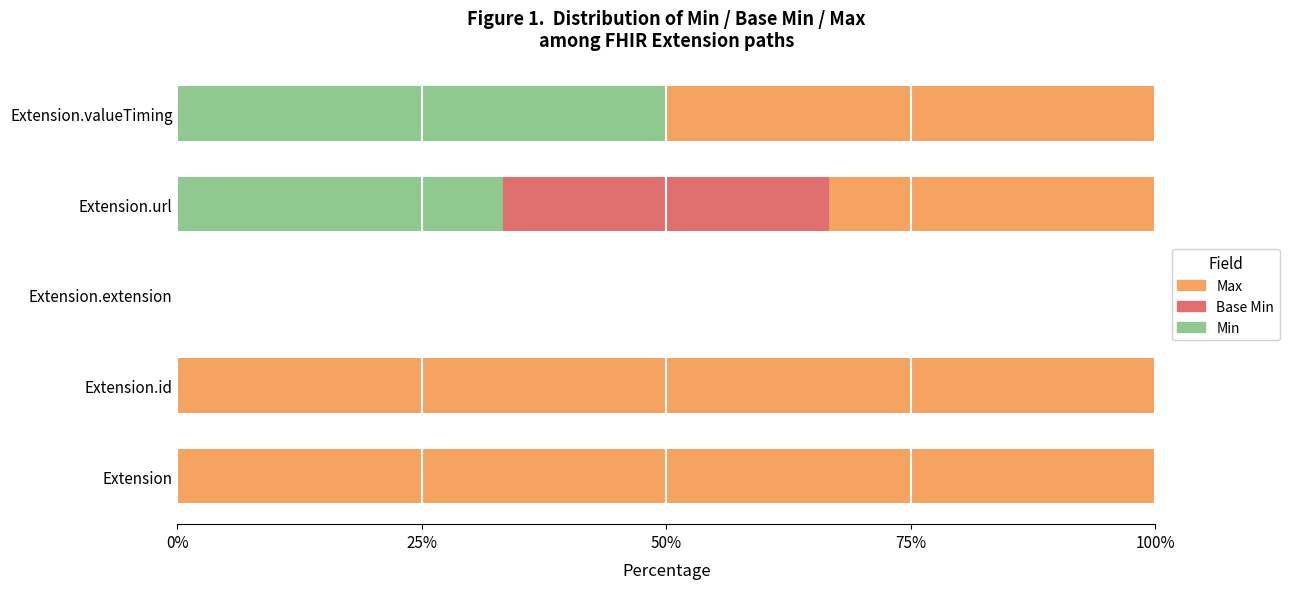

Which category has the highest value in the Min series?

Extension.valueTiming